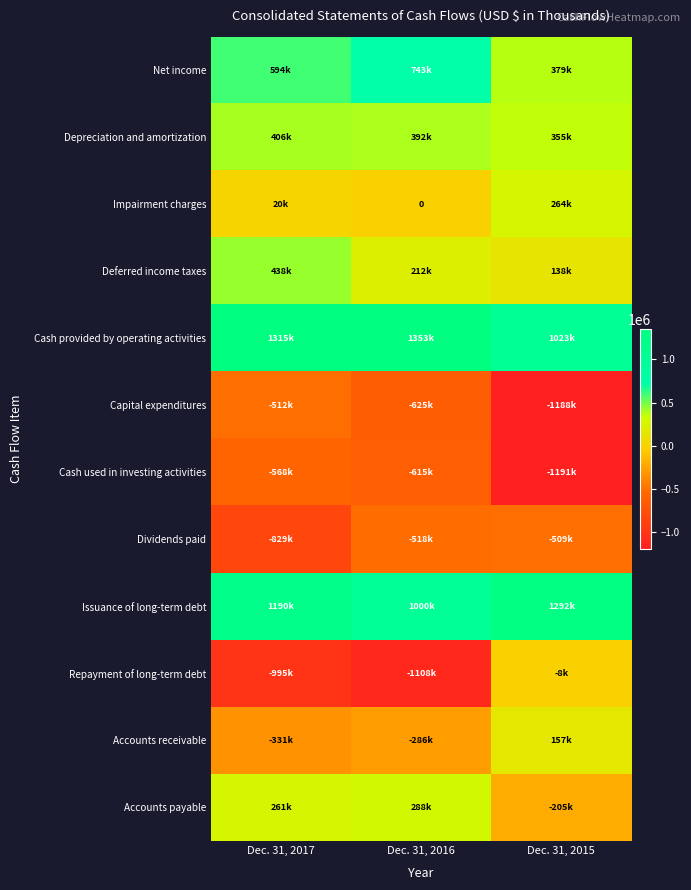

List the series in order of their peak value, highest first.

Cash provided by operating activities, Issuance of long-term debt, Net income, Deferred income taxes, Depreciation and amortization, Accounts payable, Impairment charges, Accounts receivable, Repayment of long-term debt, Dividends paid, Capital expenditures, Cash used in investing activities